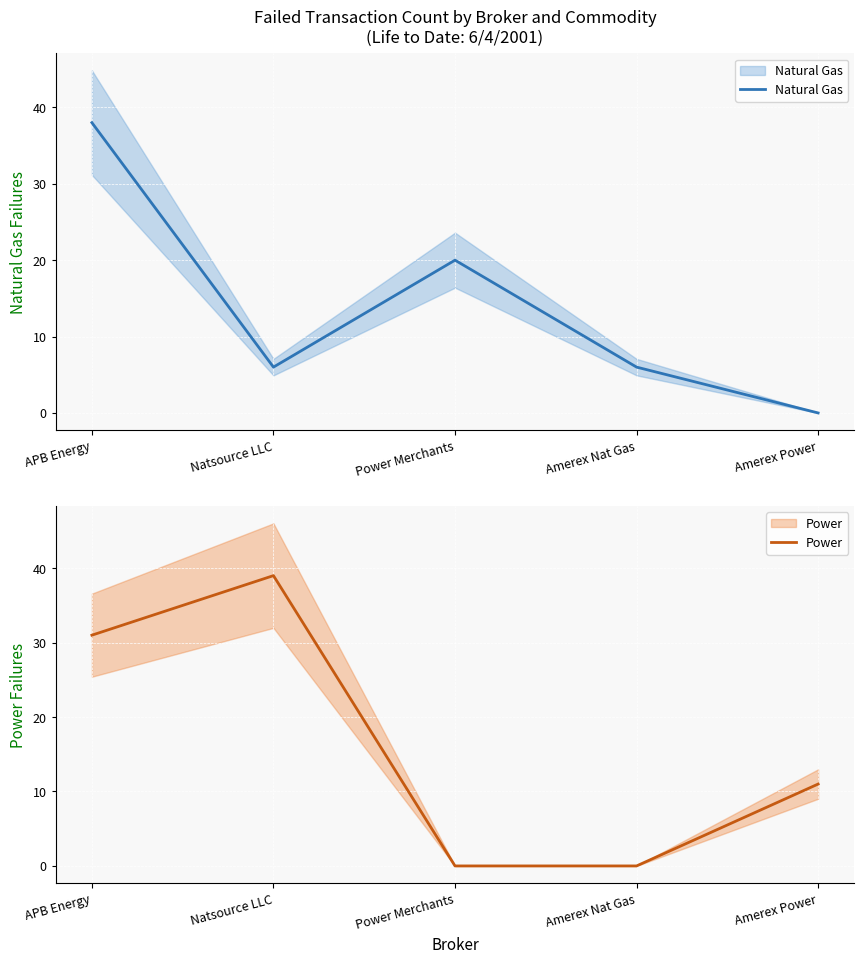

What position from the right is Amerex Nat Gas?

2